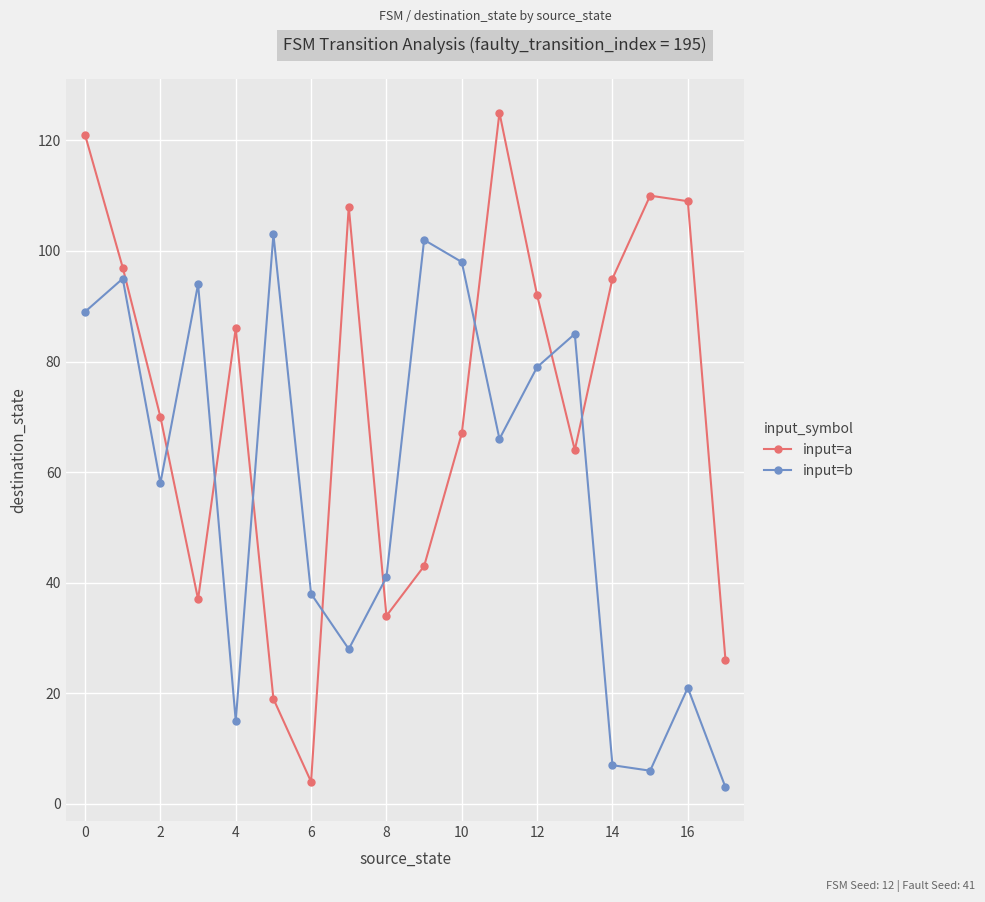

Reading right to left, extract all data points from this chart.

input=a: 26	109	110	95	64	92	125	67	43	34	108	4	19	86	37	70	97	121
input=b: 3	21	6	7	85	79	66	98	102	41	28	38	103	15	94	58	95	89